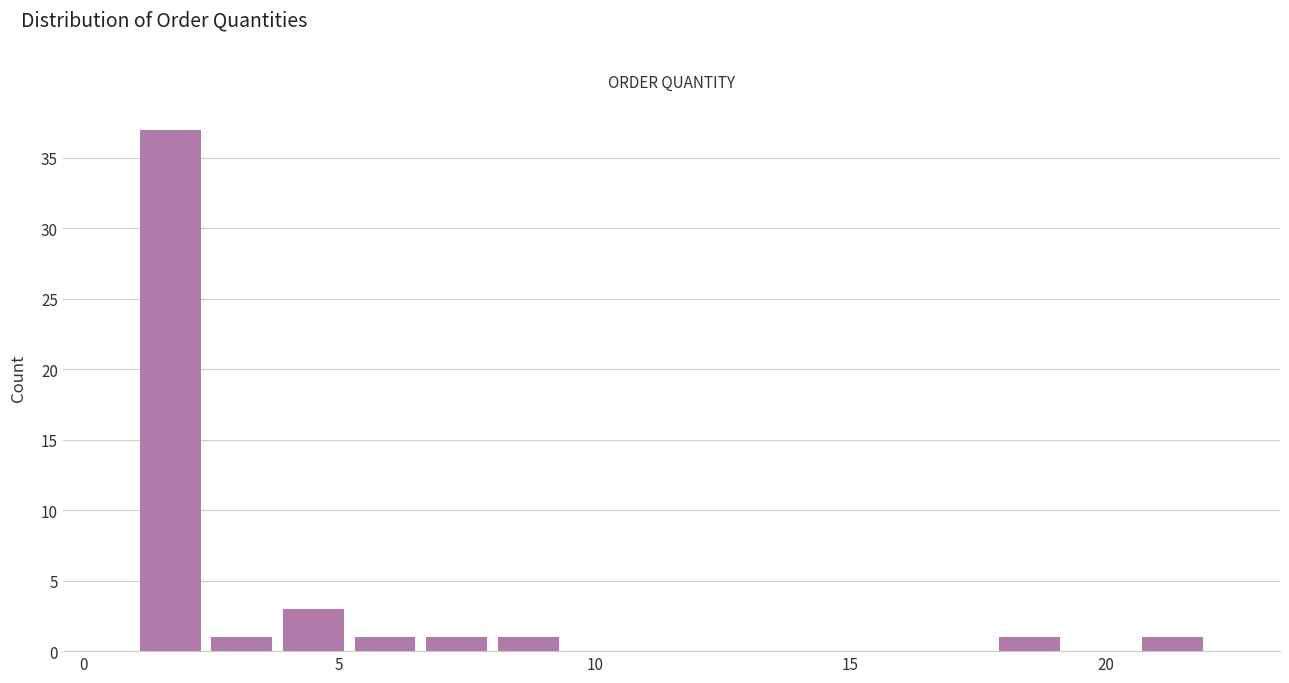

Around what value on the x-axis is the tallest bar? Give the approximate position of its centre, as read against the axis.

1.5